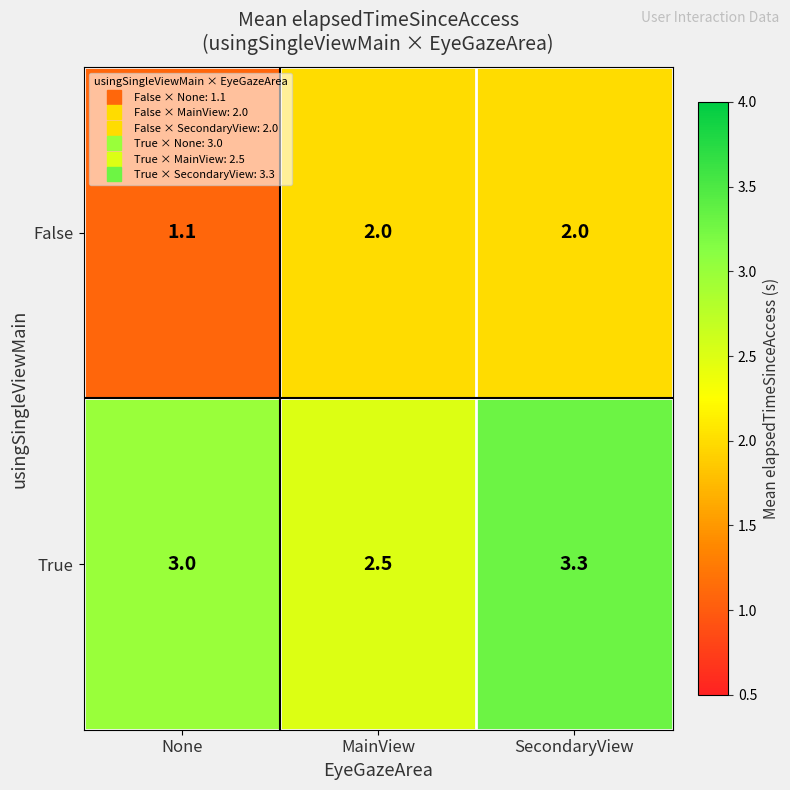

Reading right to left, transcribe all the data shown in this chart.

False: 2.0	2.0	1.1
True: 3.3	2.5	3.0